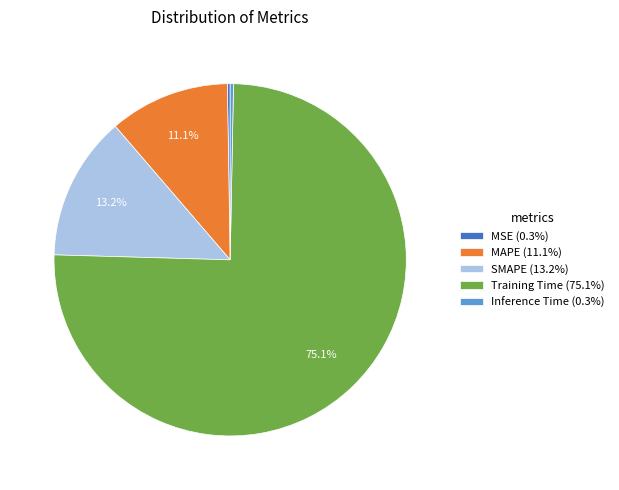

What is the majority slice?

Training Time